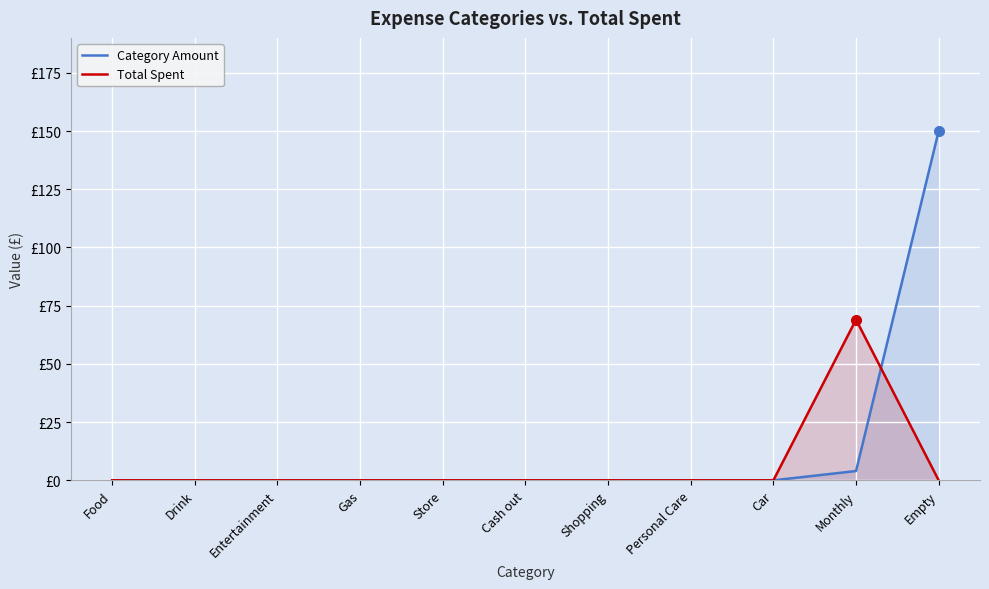

True or false: Total Spent has more than 0 interior local peaks.

True